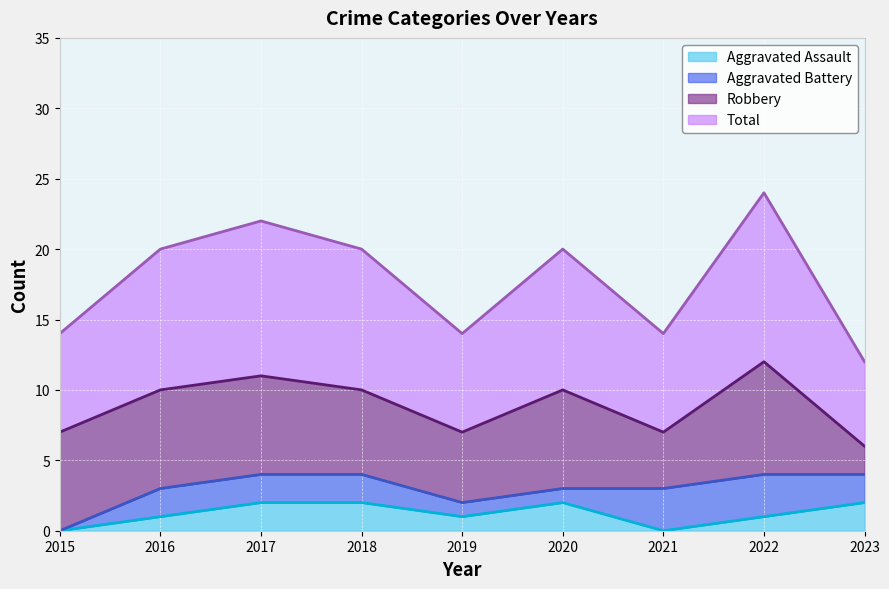

How many interior local valleys does the Total series have?

2